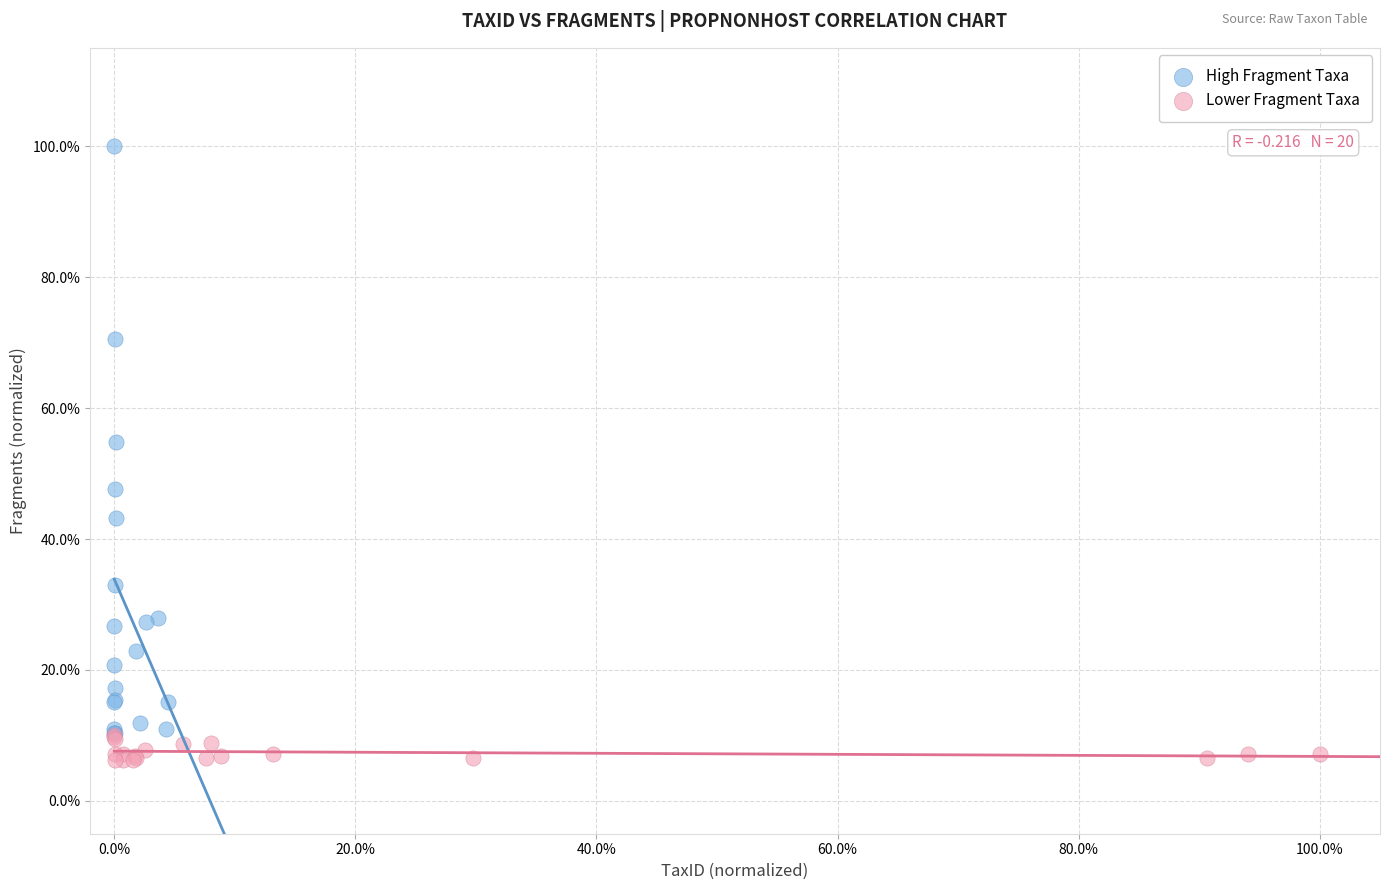

Which series contains the lowest Y value?

Lower Fragment Taxa